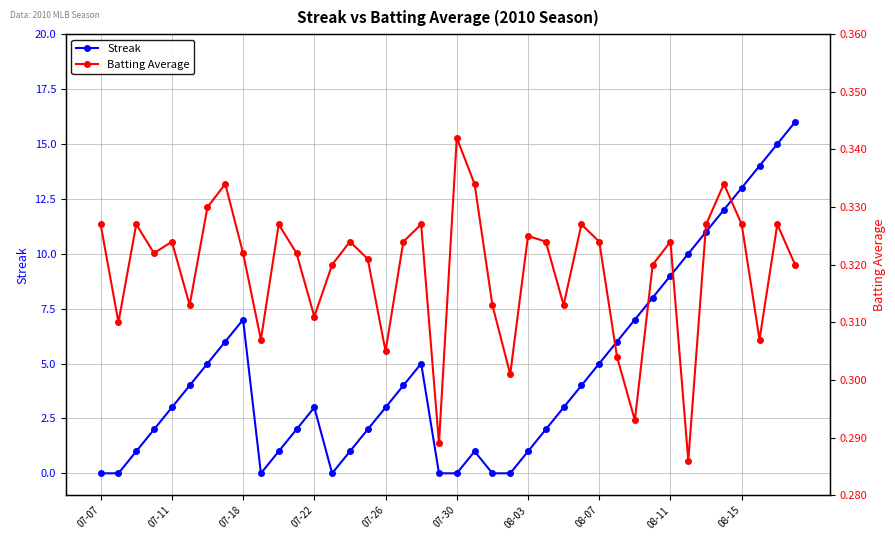

What is the difference between the highest and lowest values at 25?

1.7